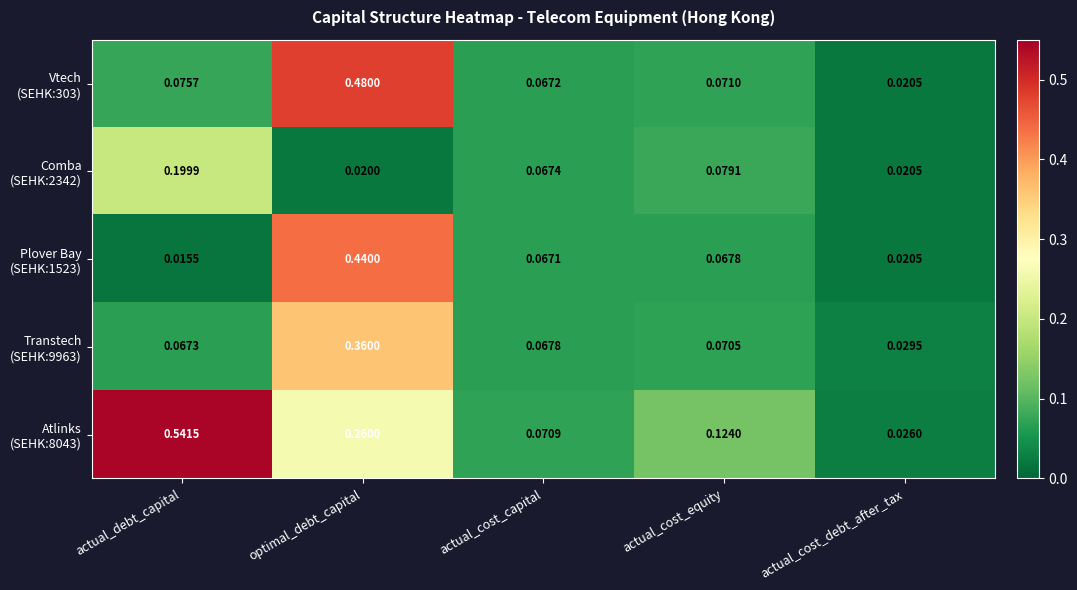

At which category does the chart reach its minimum across all series?

actual_debt_capital